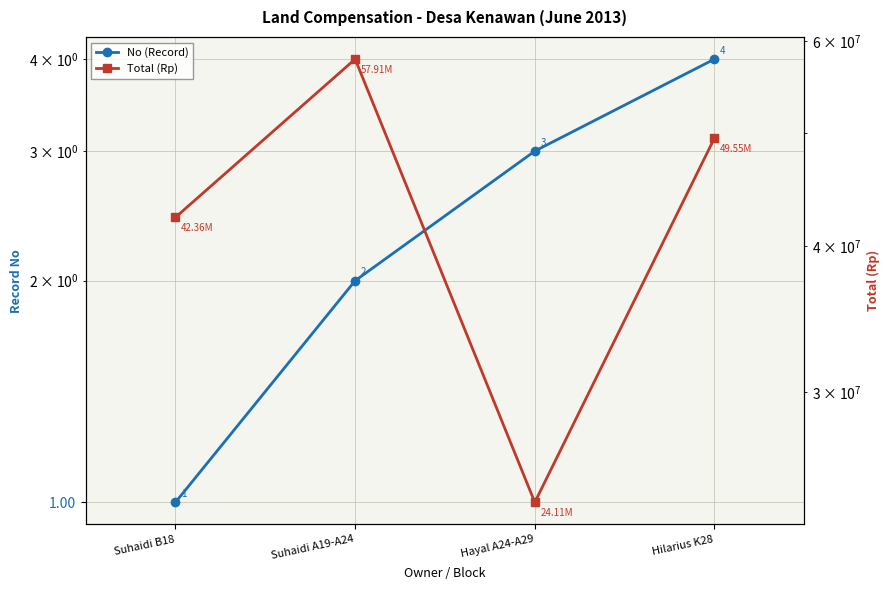

Rank the series by their maximum value, from highest to lowest.

Total (Rp), No (Record)